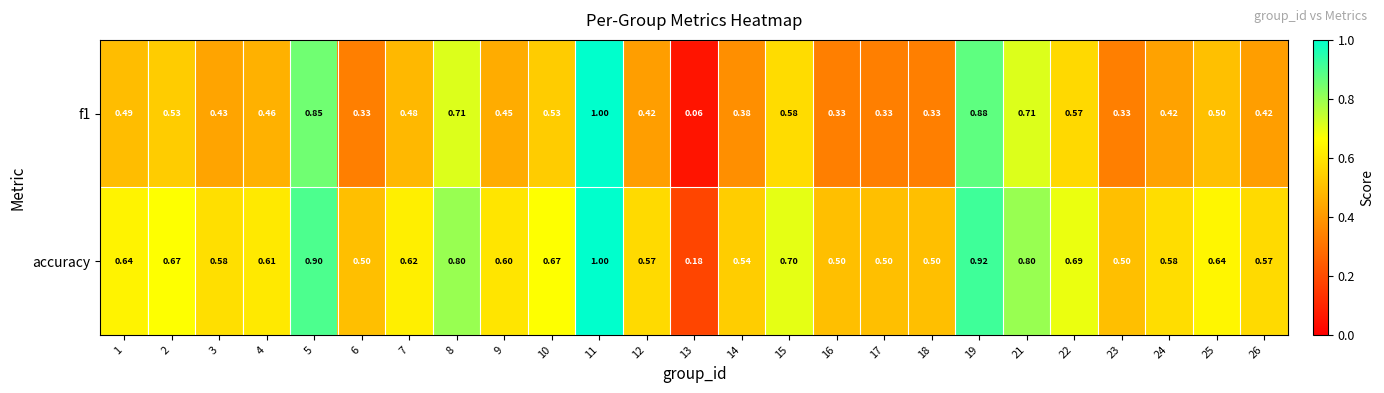

Is the value of f1 at 15 greater than the value of accuracy at 21?

No